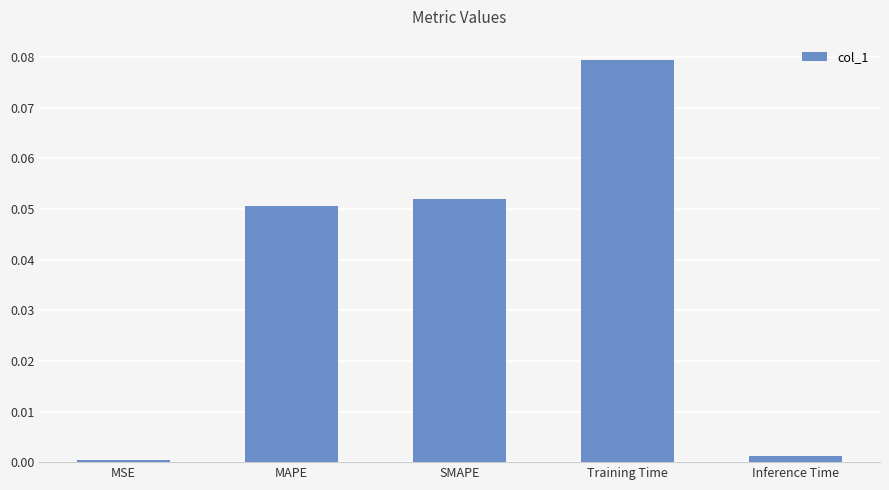

Is it true that the value at Inference Time is 0.0?

True